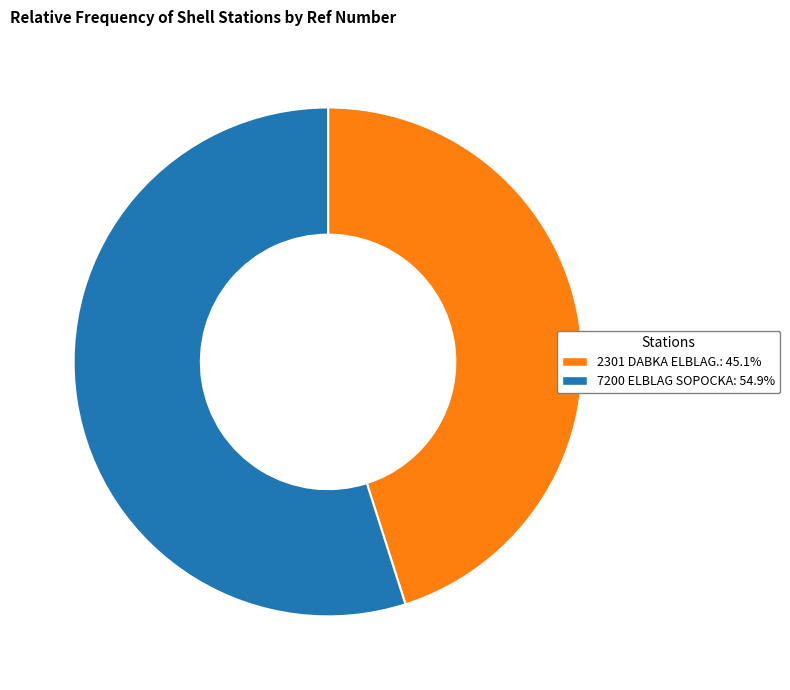

True or false: 2301 DABKA ELBLAG. accounts for 45% of the total.

True